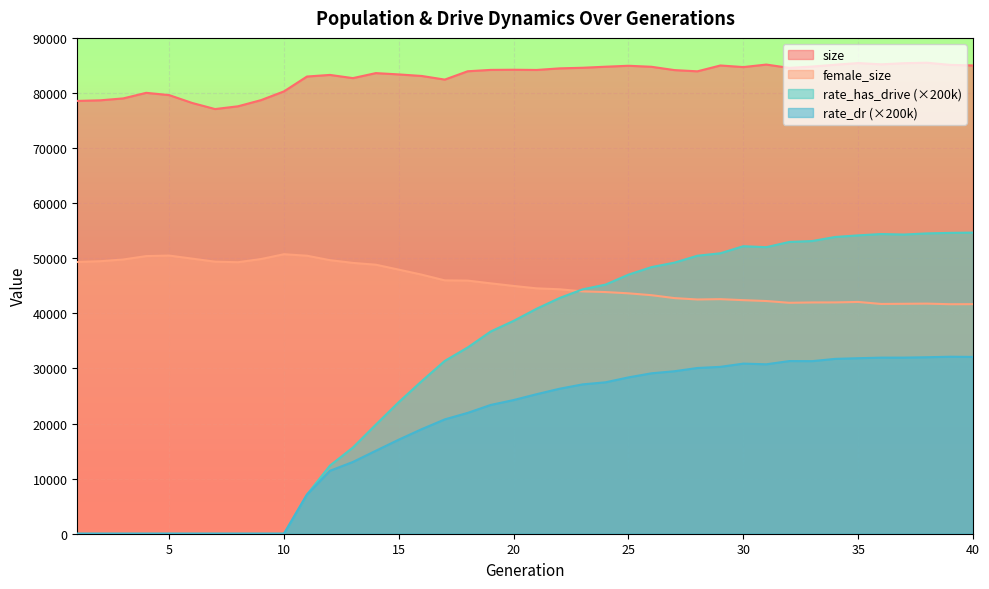

What is the value of the female_size point at the 27th from the left?

42770.0